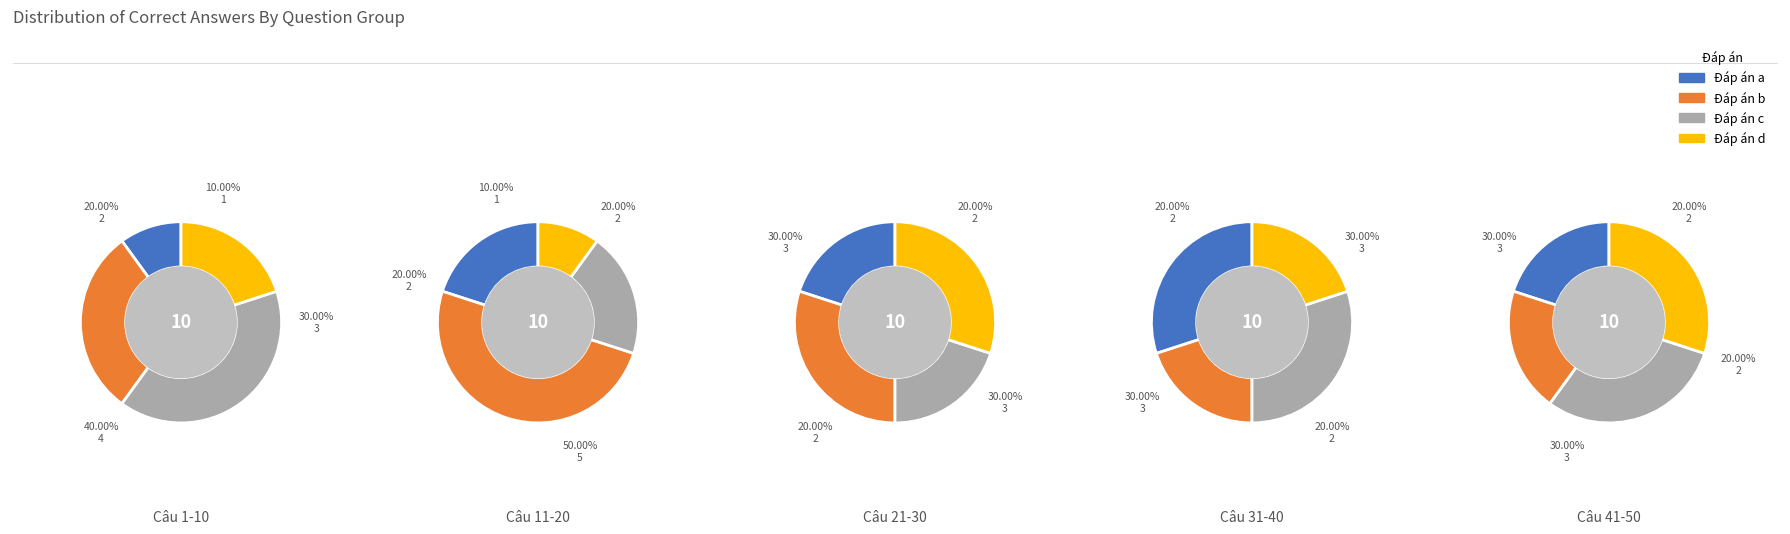

What is the difference between the highest and lowest values at 3?

1